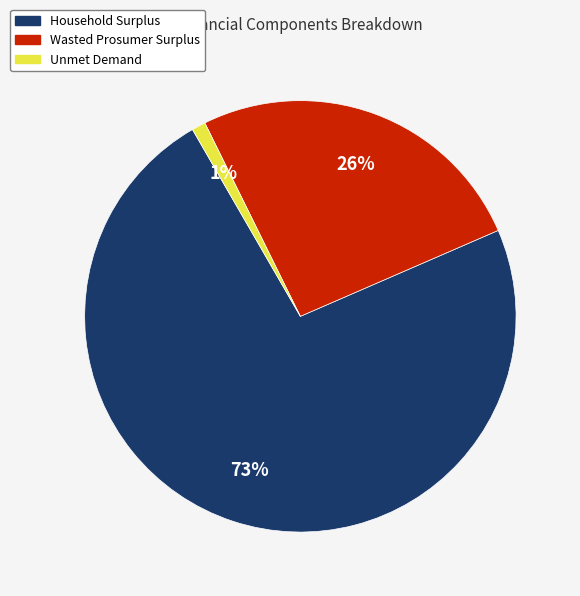

Is Household Surplus the majority of the pie?

Yes